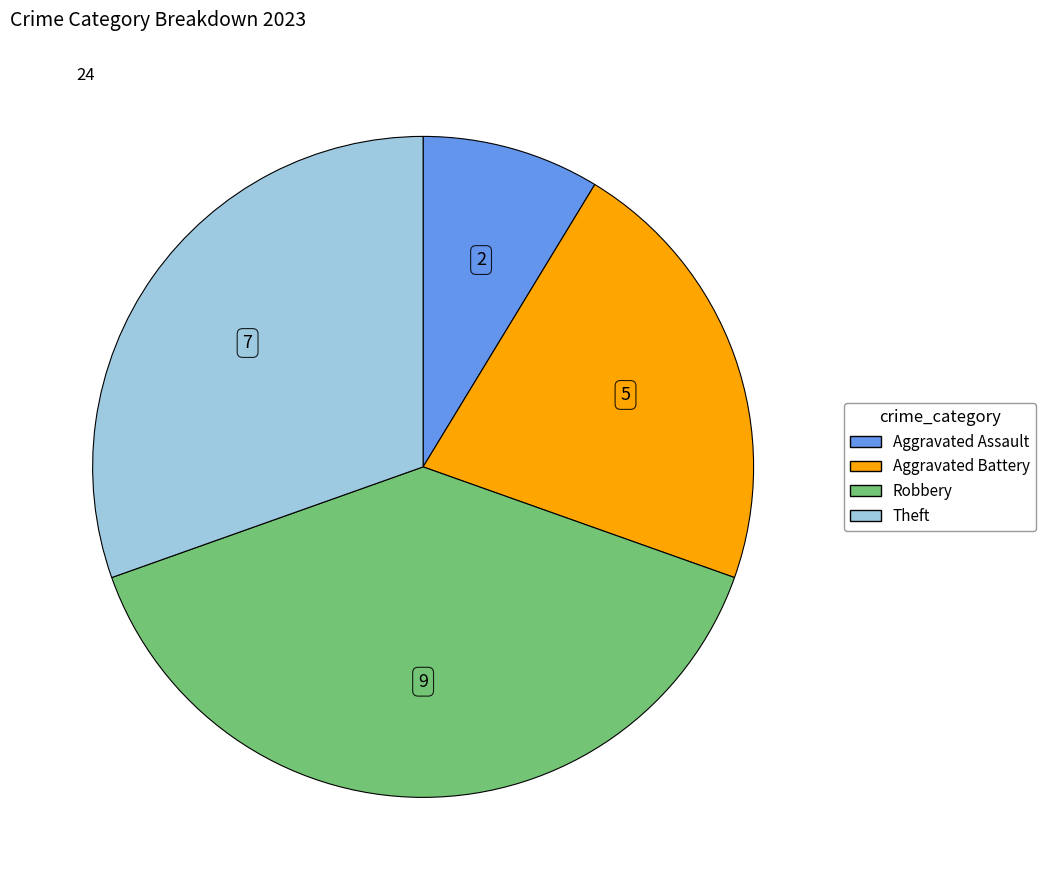

The Aggravated Assault slice represents 2% of the pie. True or false?

False